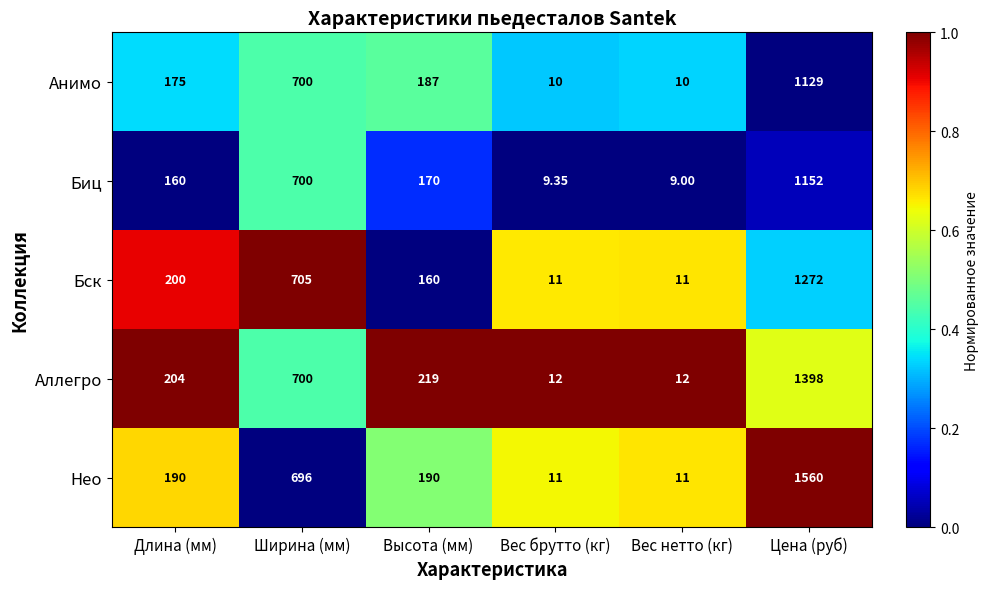

Rank the series by their maximum value, from highest to lowest.

Нео, Аллегро, Бск, Биц, Анимо